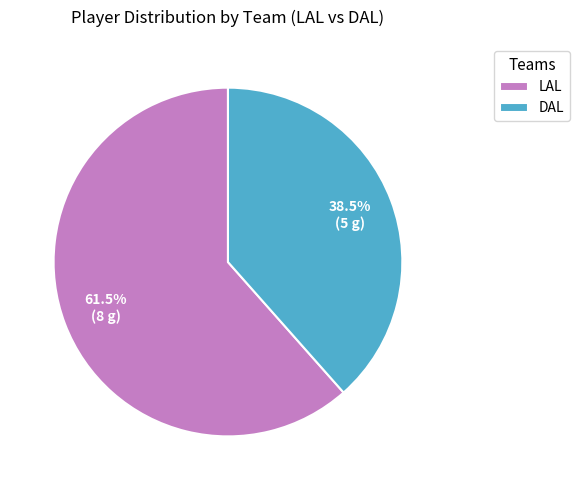

Which category accounts for the majority?

LAL